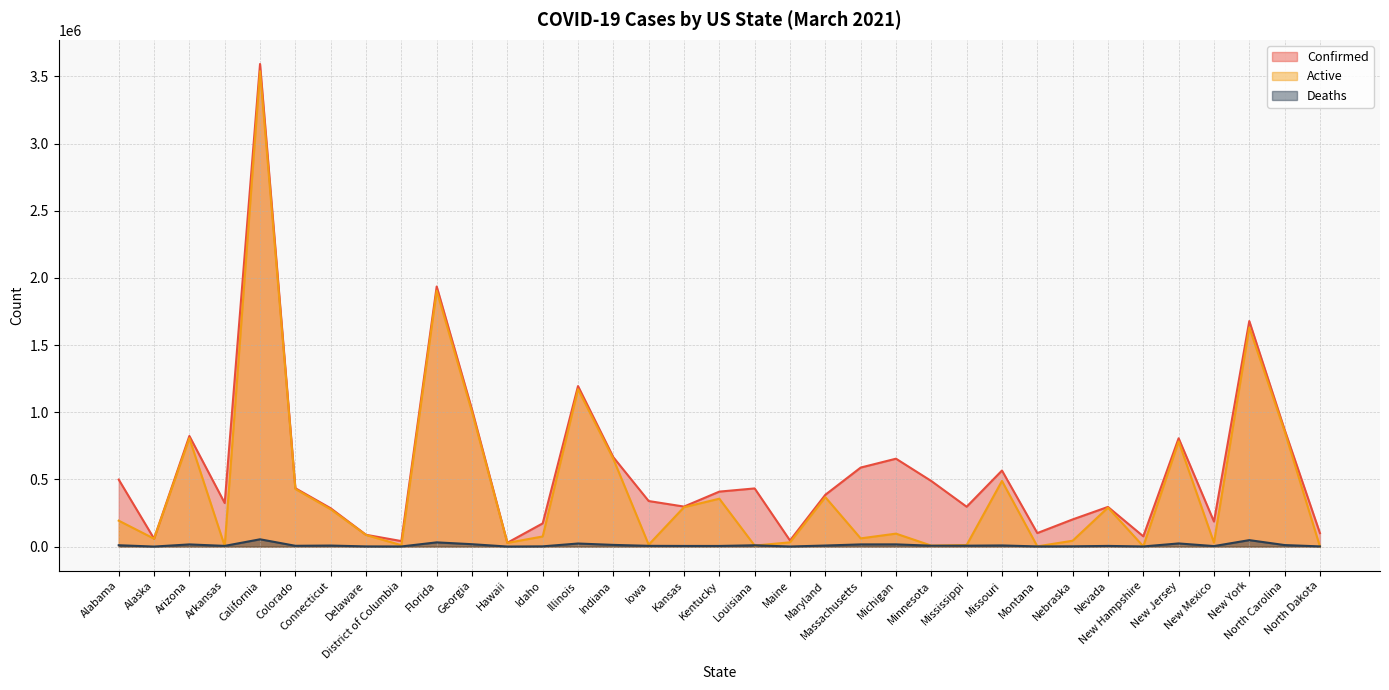

List the series in order of their overall mean, highest first.

Confirmed, Active, Deaths